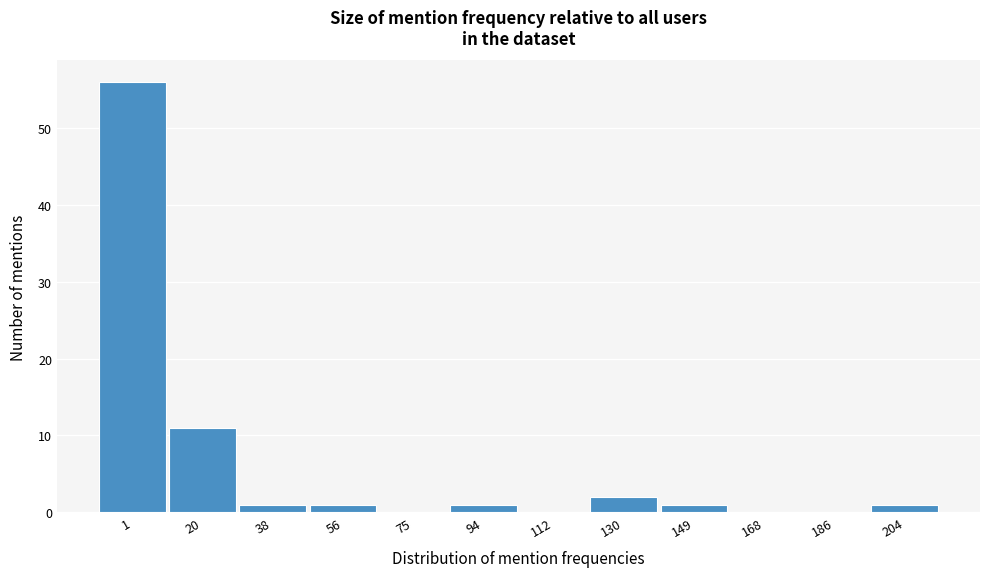

Reading left to right, transcribe all the data shown in this chart.

1=56	20=11	38=1	56=1	75=0	94=1	112=0	130=2	149=1	168=0	186=0	204=1